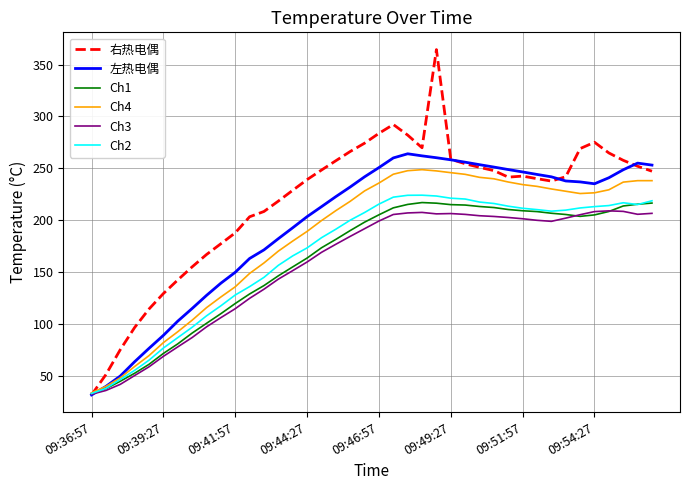

At how many categories does at least one series exceed 134?

34